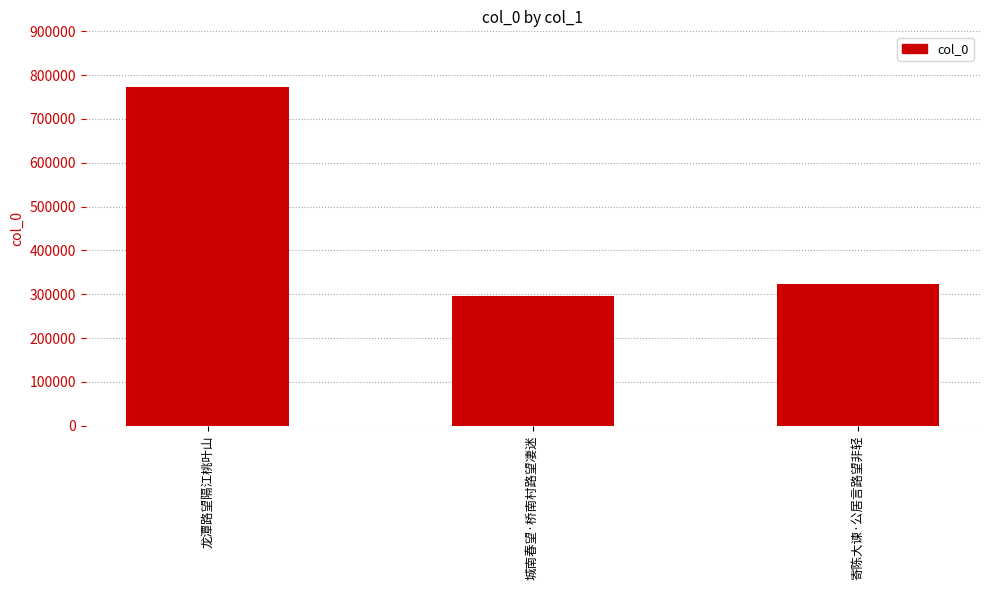

Which label corresponds to the smallest value in the chart?

城南春望·桥南村路望凄迷